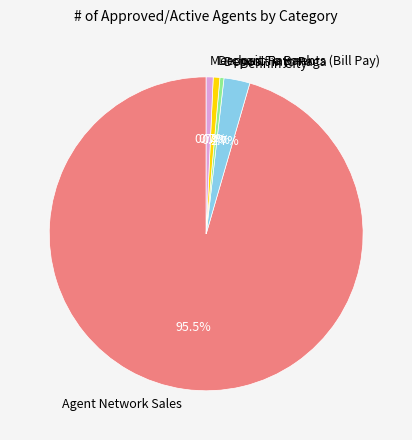

Combined, do Deposit into Paga and Bennin City account for over 50%?

No